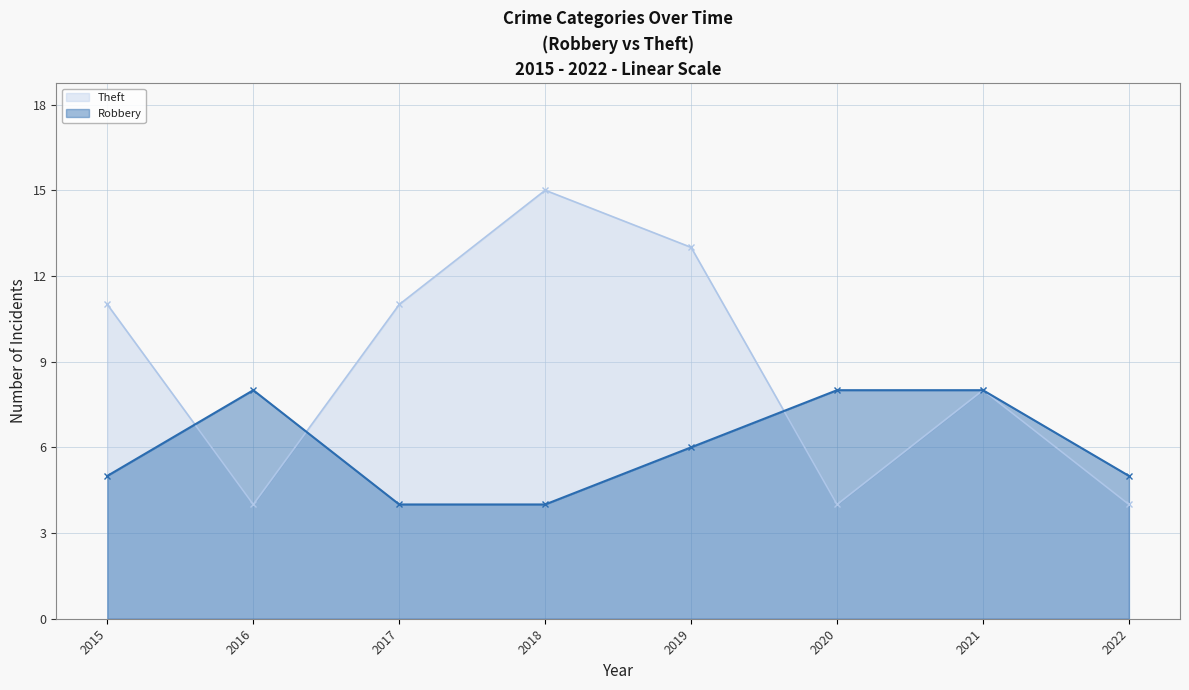

Does the chart display data point markers on the line(s)?

Yes